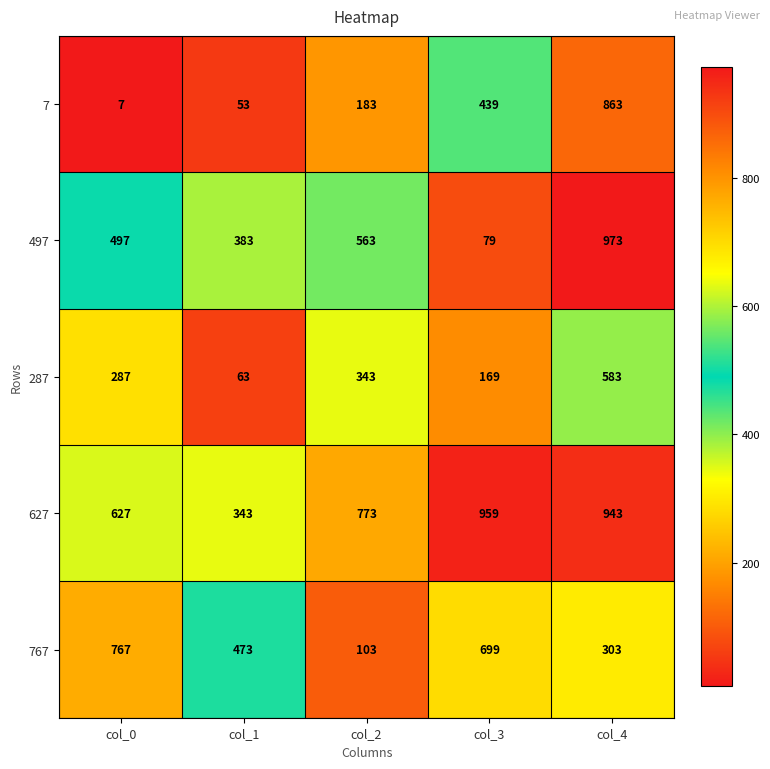

What is the sum of all 627 values?

3645